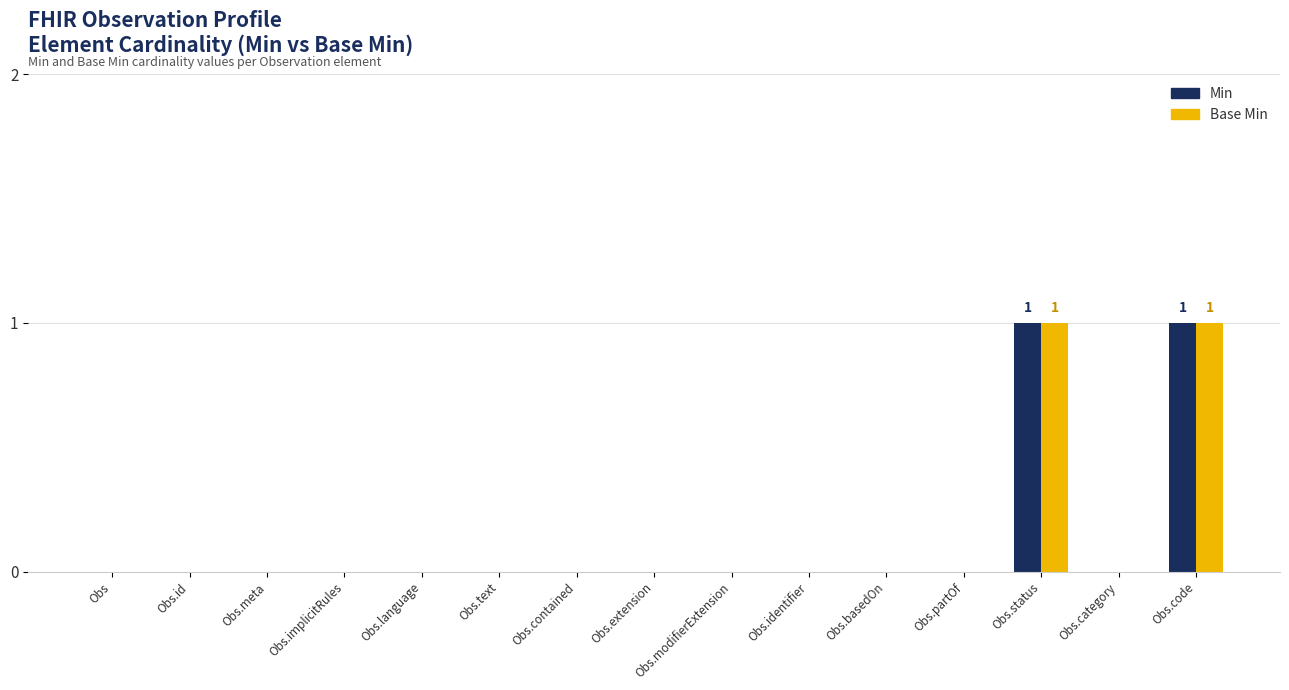

The Base Min series shows 1 at Obs.code. True or false?

True